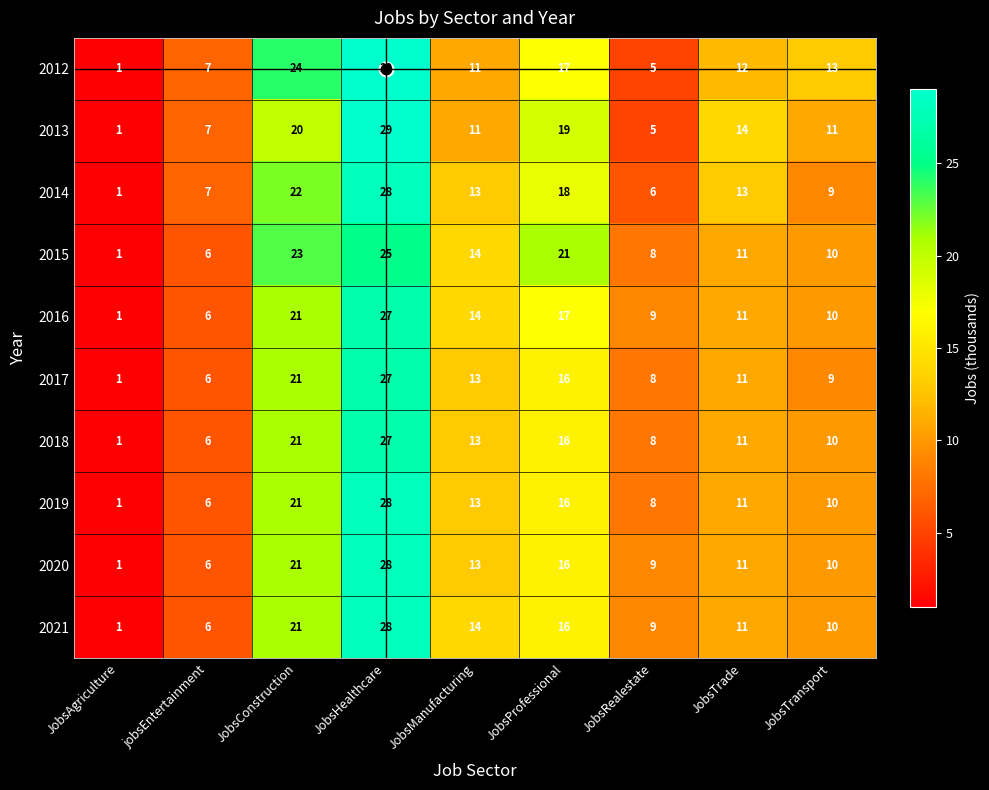

Read the 2014 value at JobsManufacturing, to the nearest 10.

10